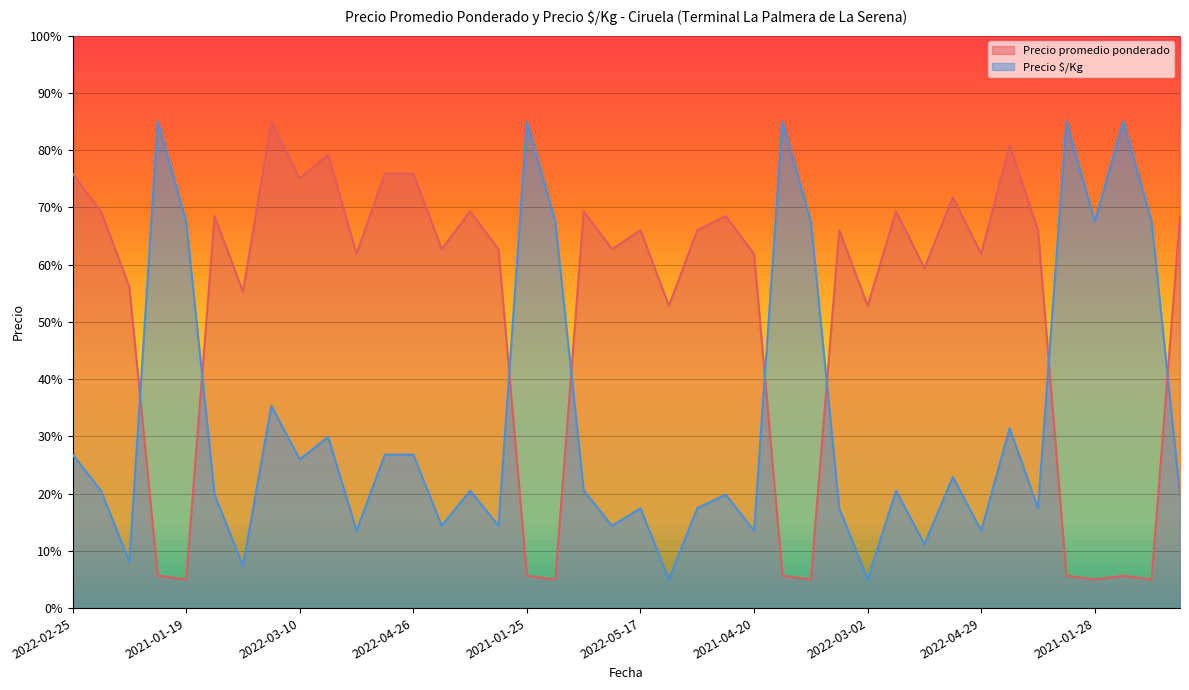

At which label does Precio promedio ponderado reach its minimum?

2021-01-19